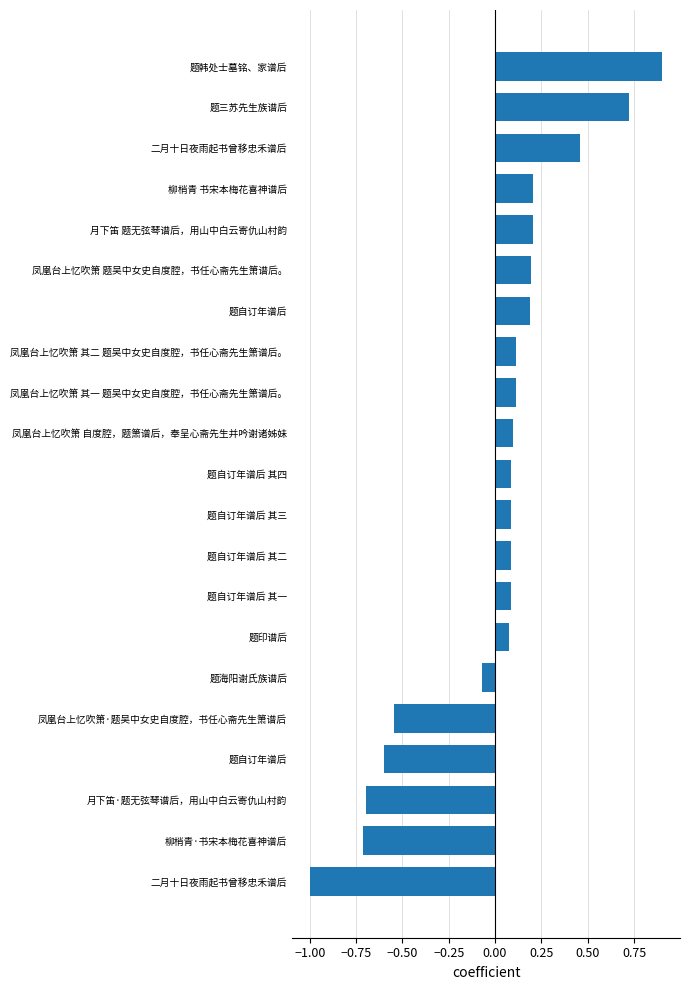

Are the bars horizontal?

Yes